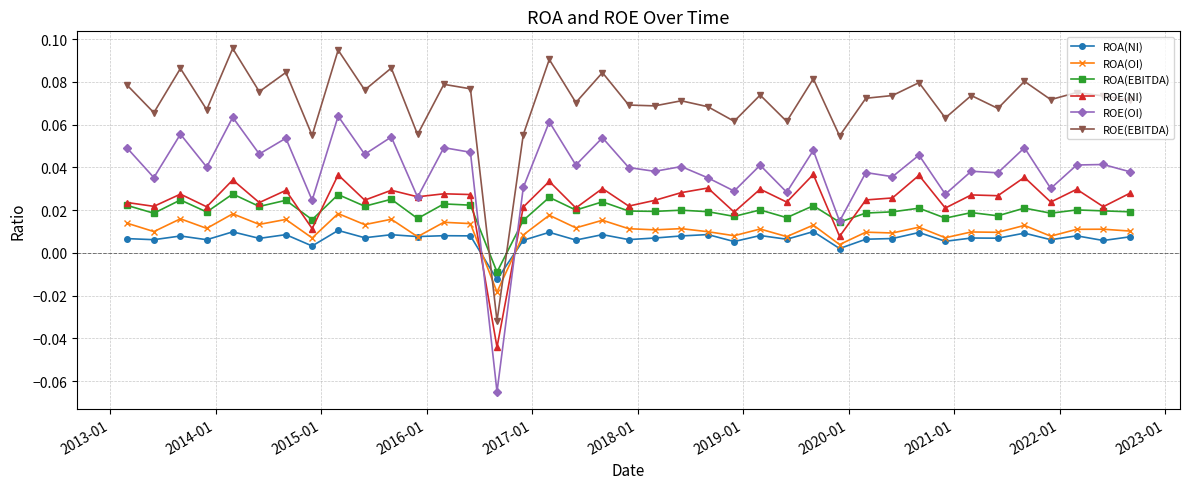

Count the number of data series in this chart.

6